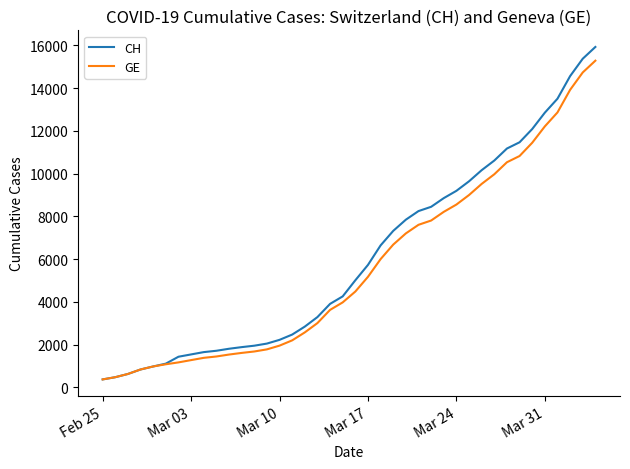

Which series has the widest spread of values?

CH